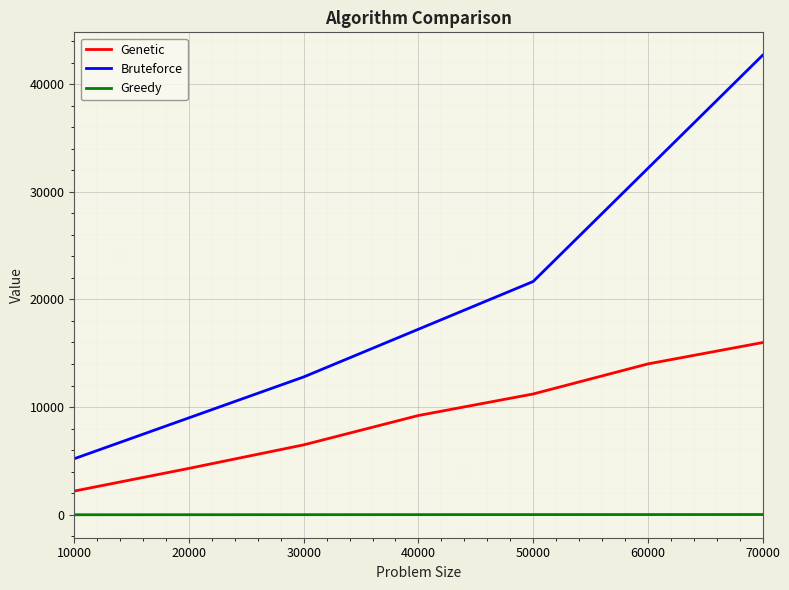

At which category does the chart reach its peak across all series?

70000